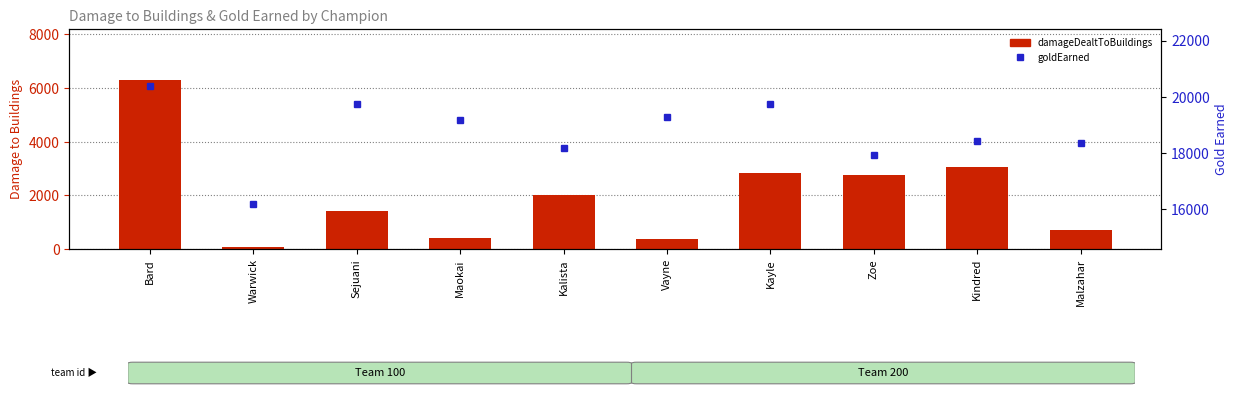

List the series in order of their overall mean, lowest first.

damageDealtToBuildings, goldEarned